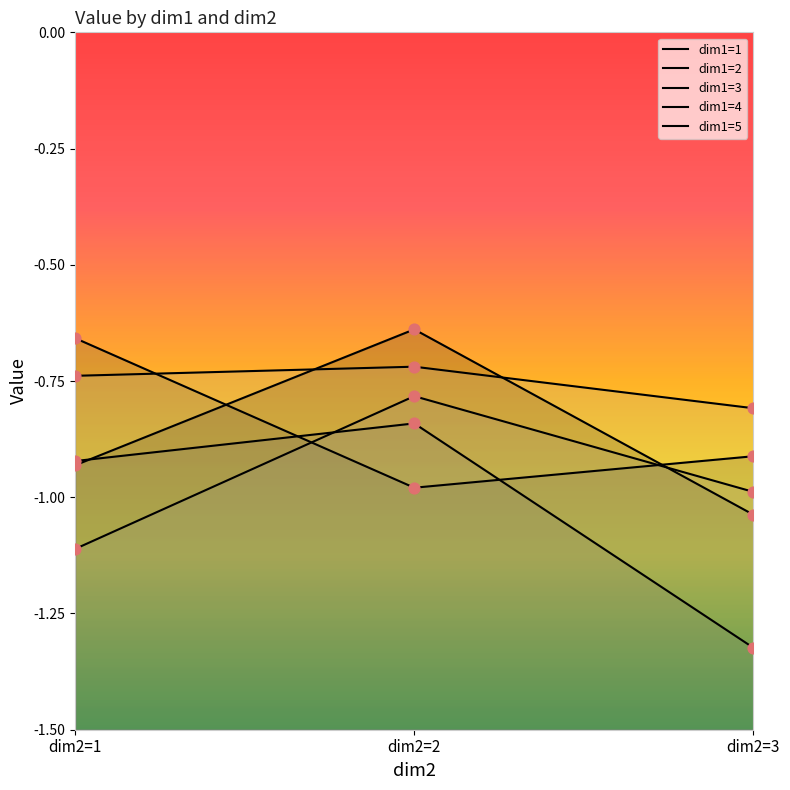

Which series contains the lowest Y value?

dim1=3